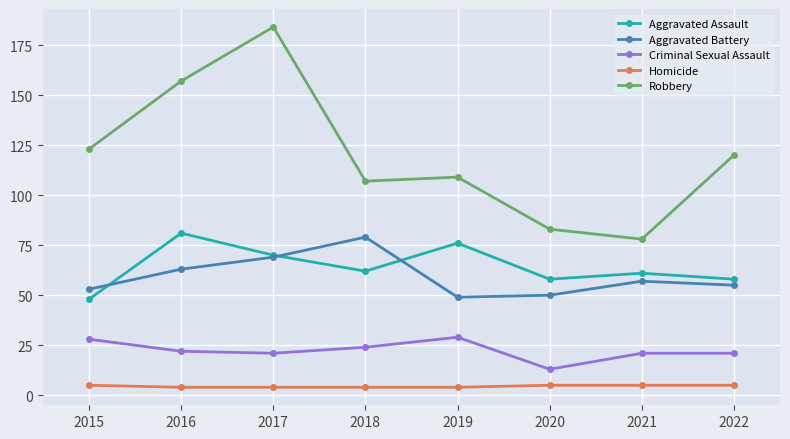

Which series has the largest range (max minus min)?

Robbery